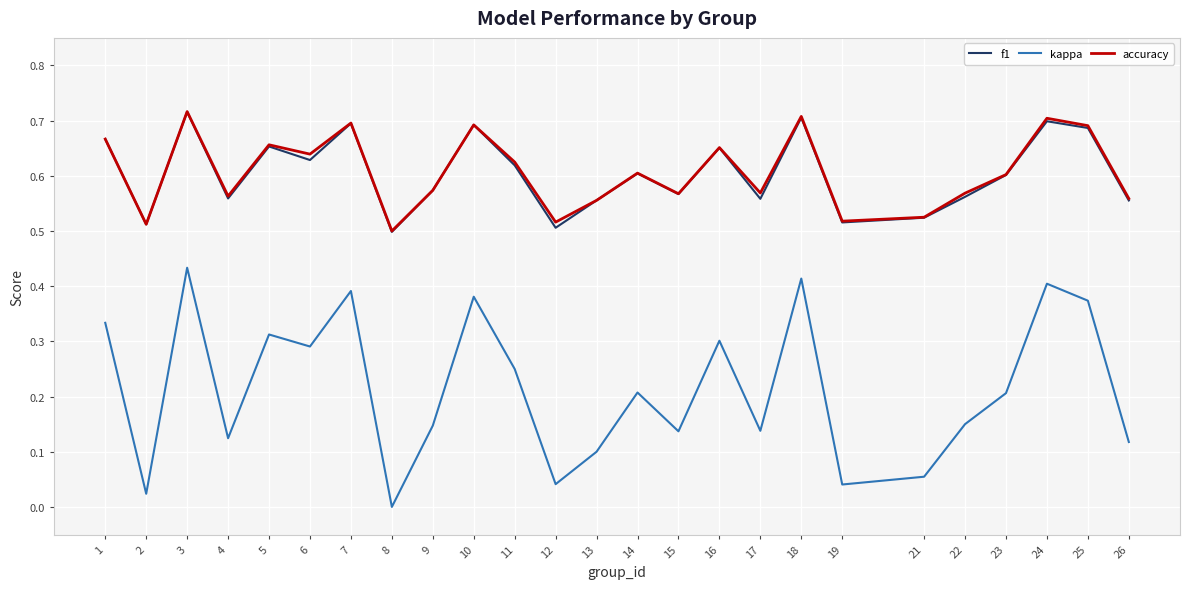

How many positive values does the kappa series have?

24